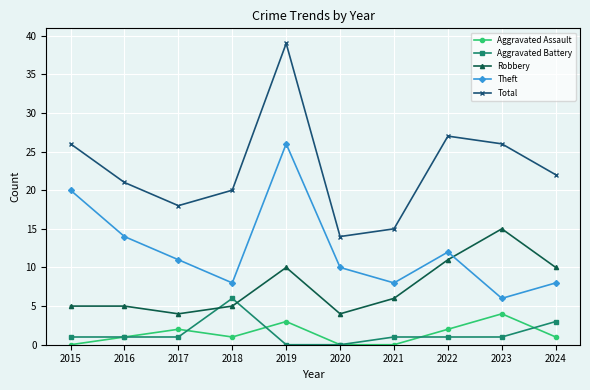

Rank the series by their maximum value, from lowest to highest.

Aggravated Assault, Aggravated Battery, Robbery, Theft, Total